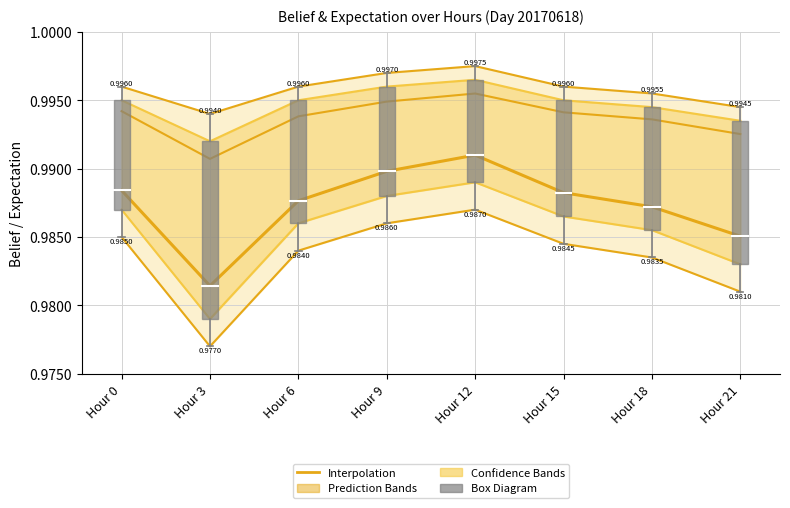

How many values are between 0 and 1?

8